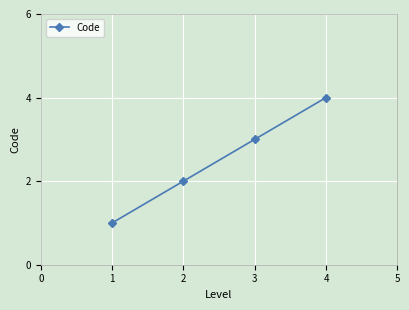

Which label corresponds to the largest value in the chart?

4